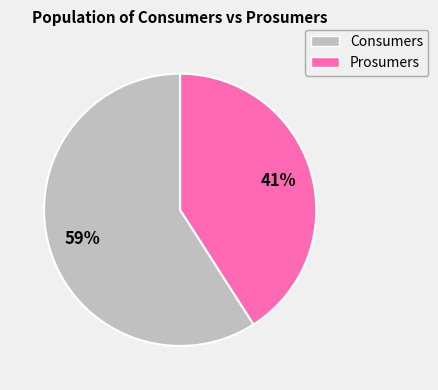

True or false: Prosumers accounts for 51% of the total.

False